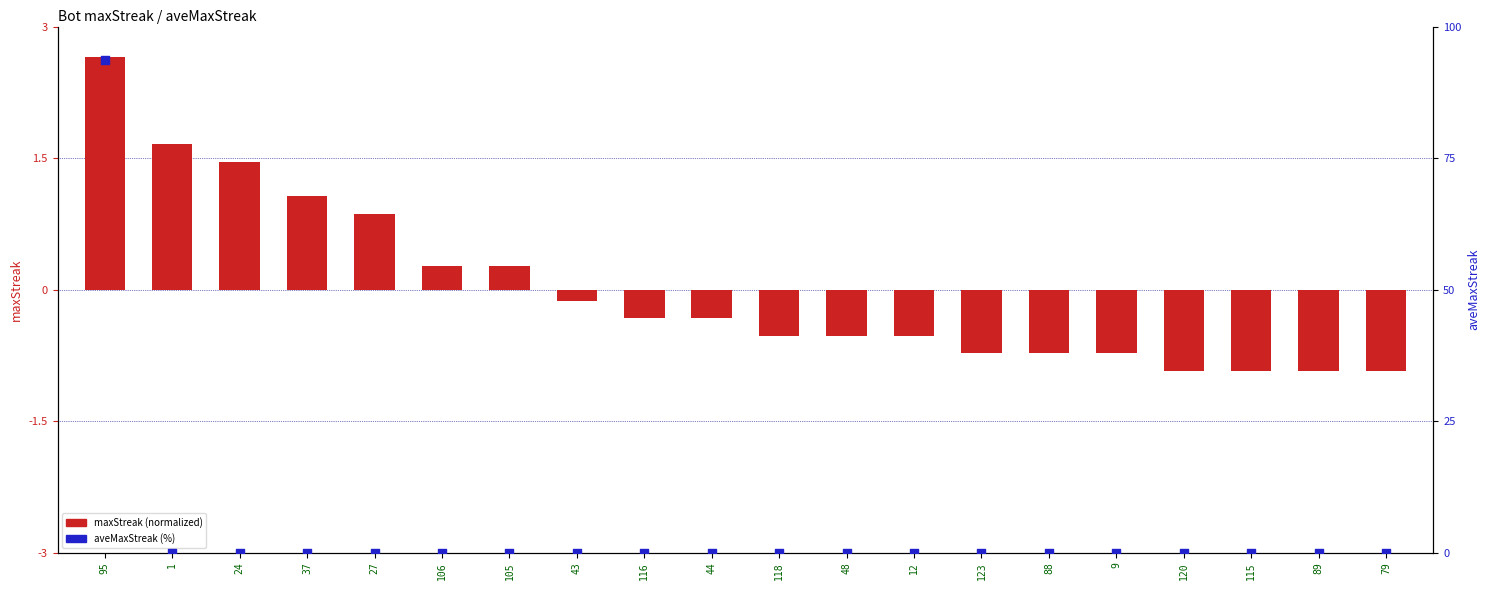

What is the total value across all series at 89?

-0.9